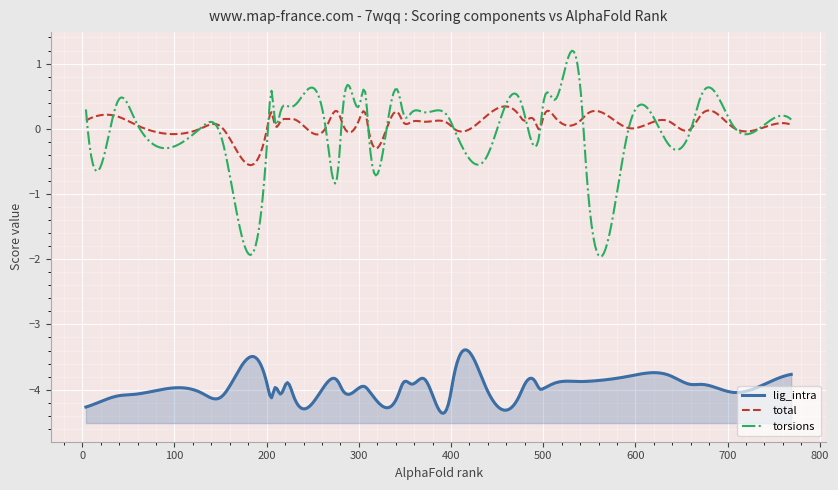

At which category does the chart reach its minimum across all series?

23